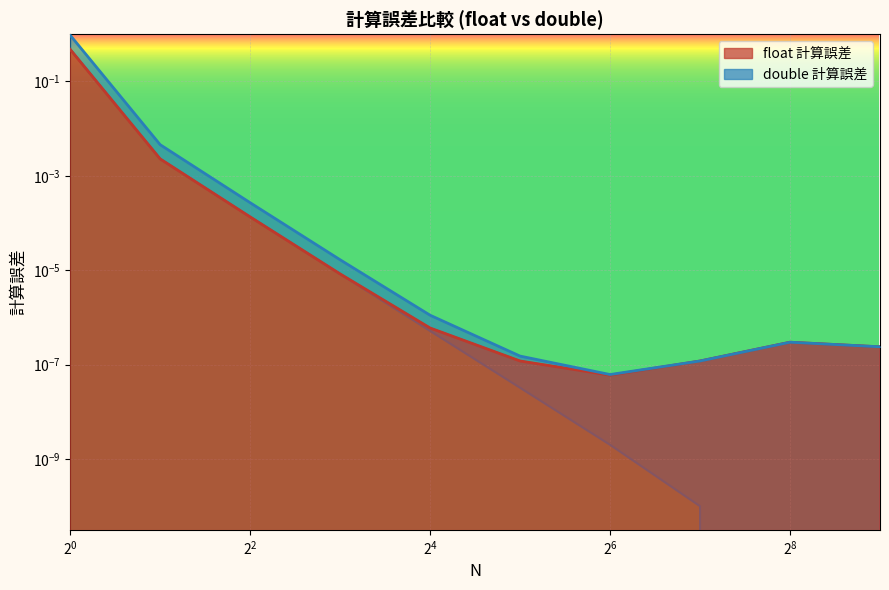

Which series changed the most between 8 and 64?

double 計算誤差